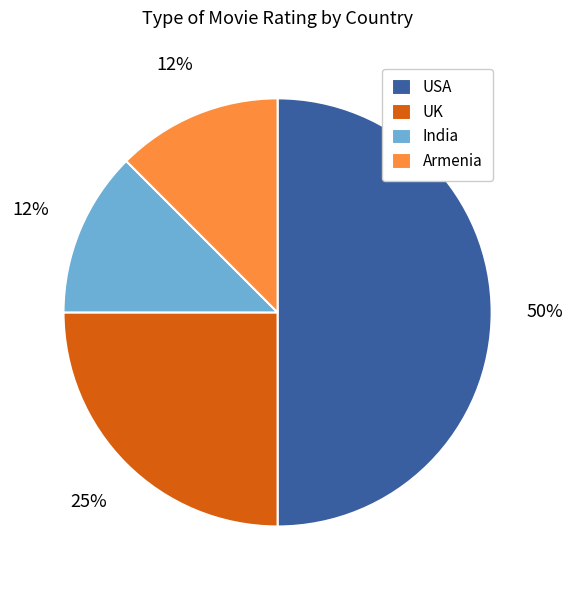

Do Armenia and USA together represent more than half of the pie?

Yes